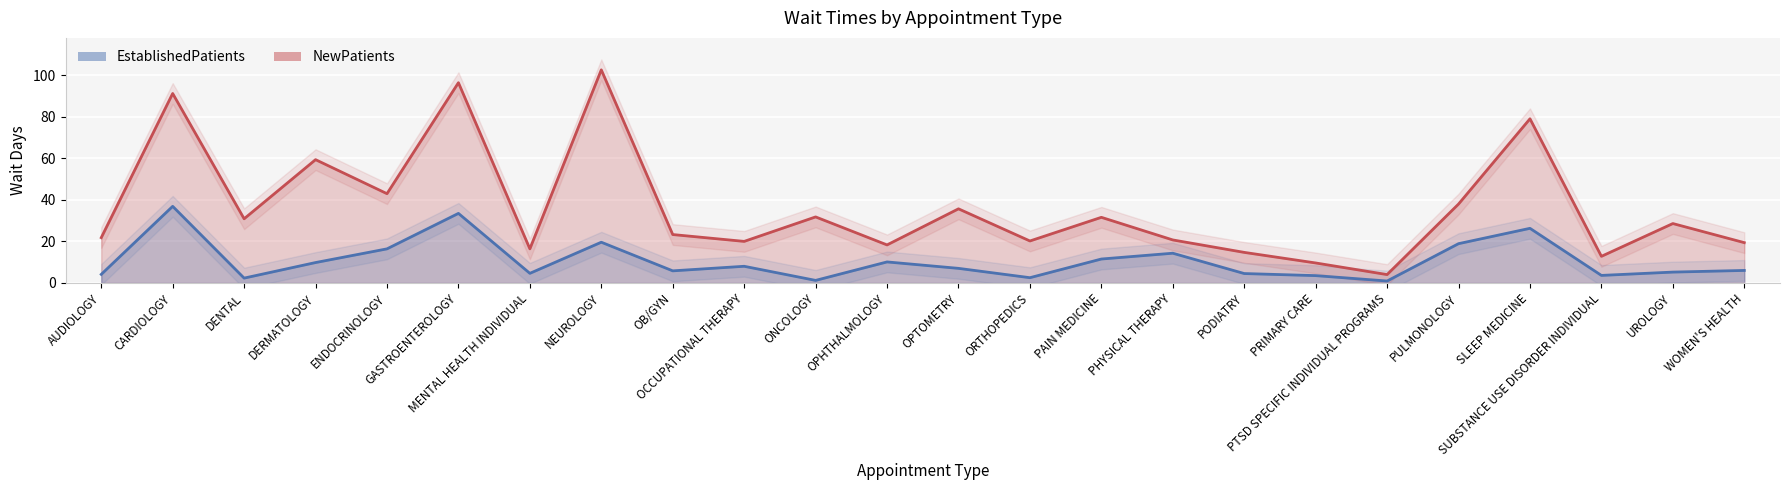

What is the average value of the EstablishedPatients series?

10.7